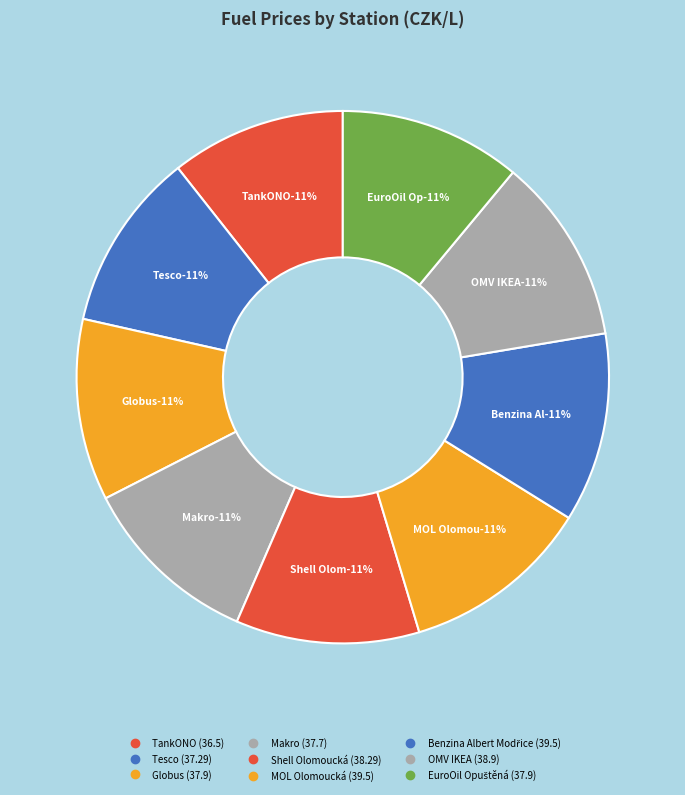

What is the total percentage of OMV IKEA and TankONO?

22.0%